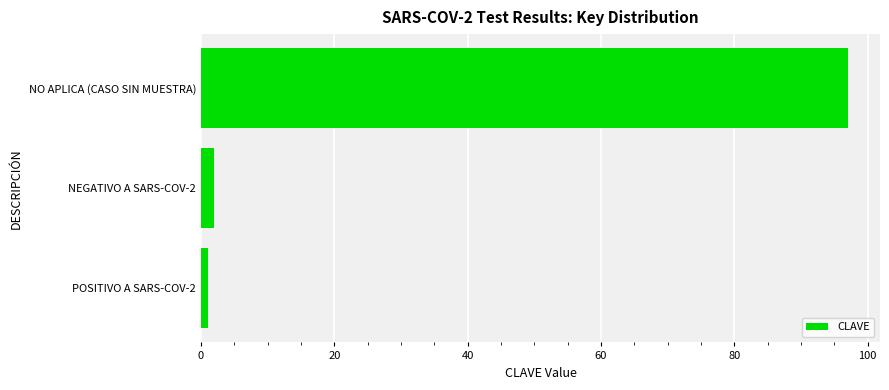

The chart shows a value of 97 at NO APLICA (CASO SIN MUESTRA). True or false?

True